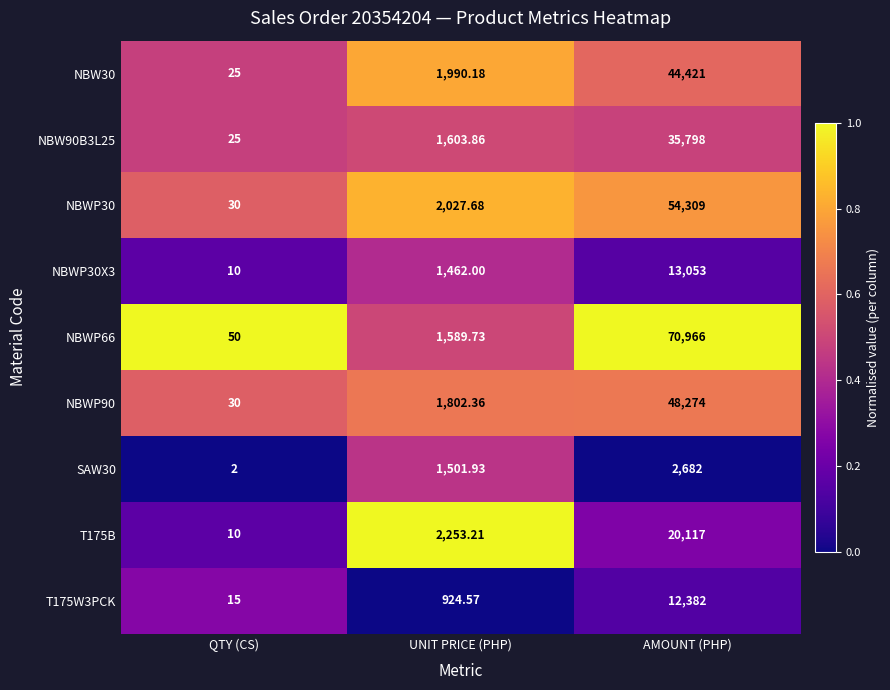

At which label is SAW30 closest to 1342?

UNIT PRICE (PHP)